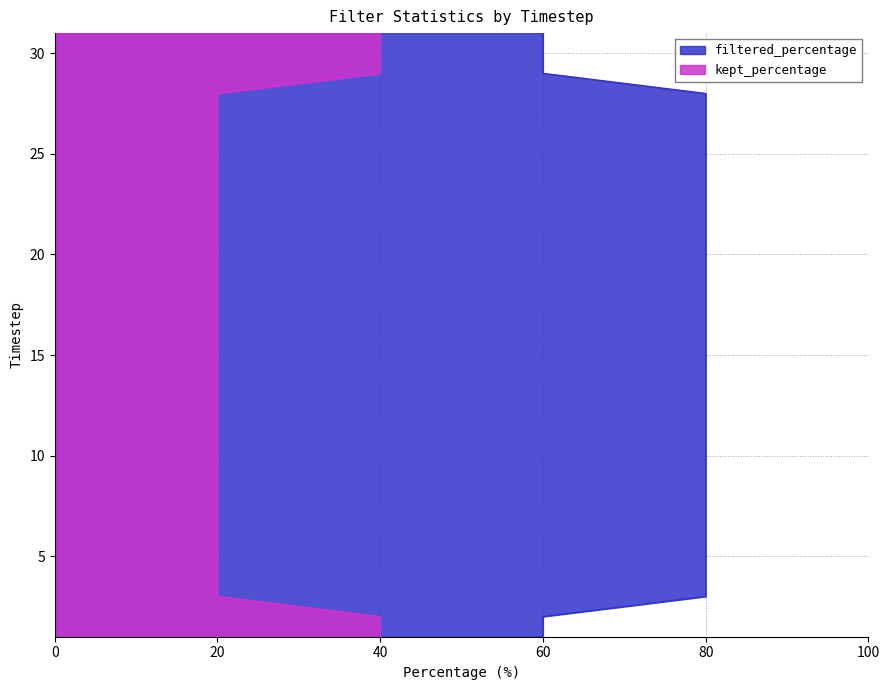

What is the sum of the filtered_percentage values at 26.0 and 17.0?

160